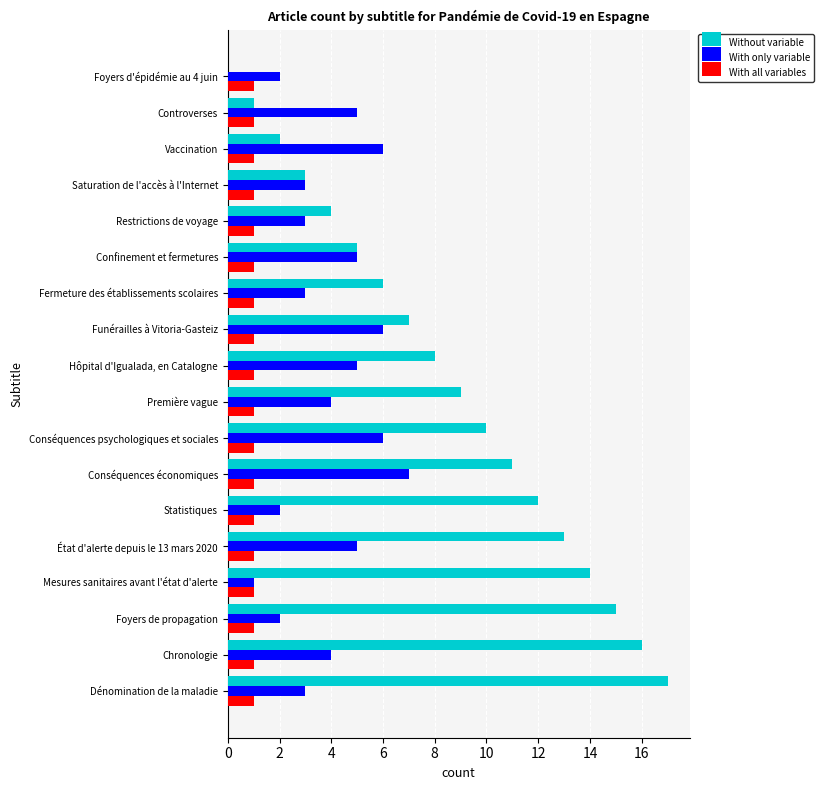

Is it true that With only variable equals 2 at Saturation de l'accès à l'Internet?

False